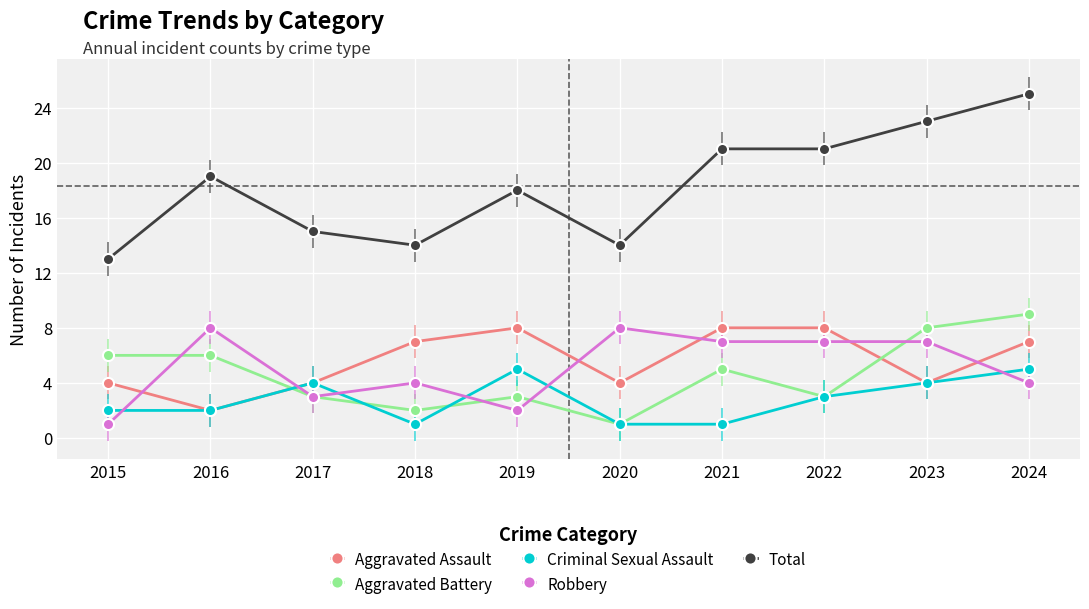

The Robbery series shows 1 at 2024. True or false?

False